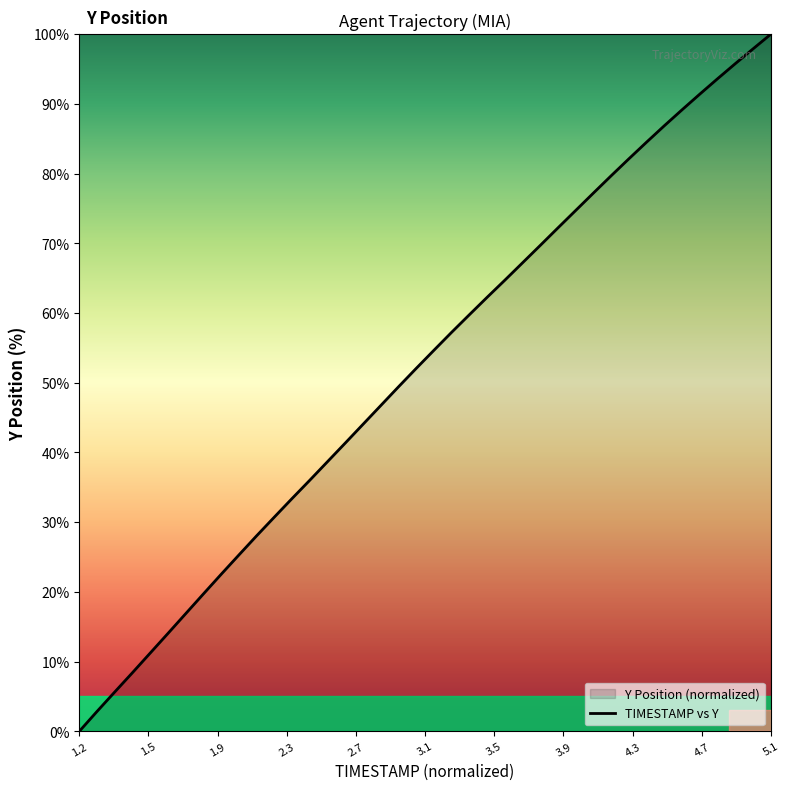

Reading right to left, transcribe all the data shown in this chart.

100.0	97.9	95.8	93.6	91.4	89.2	86.9	84.5	82.1	79.7	77.2	74.7	72.2	69.7	67.2	64.7	62.3	59.8	57.2	54.7	52.1	49.4	46.7	44.0	41.4	38.7	36.0	33.4	30.7	28.0	25.3	22.5	19.7	16.9	14.0	11.2	8.4	5.6	2.9	0.0